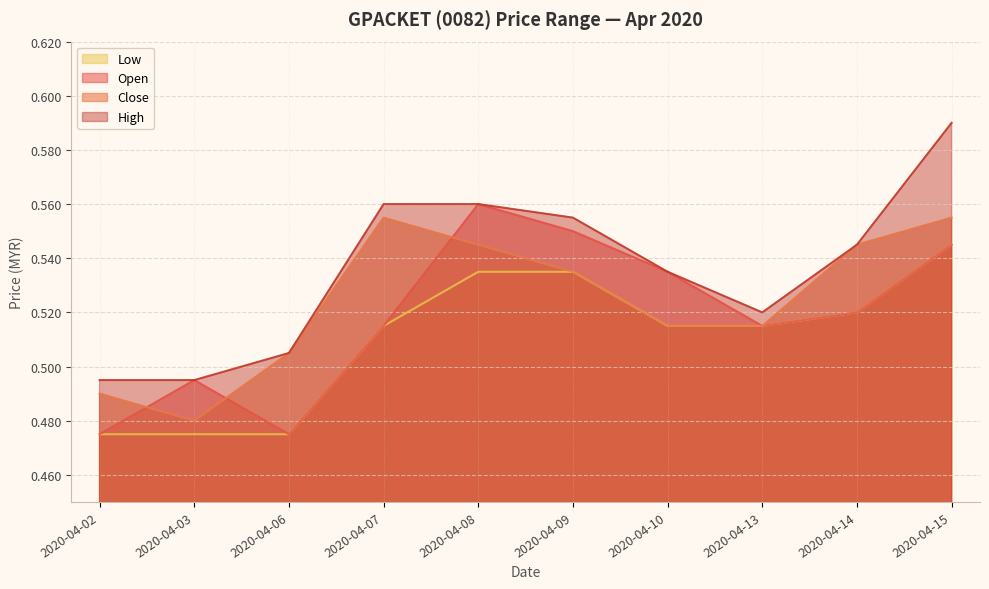

At how many categories does at least one series exceed 0?

10